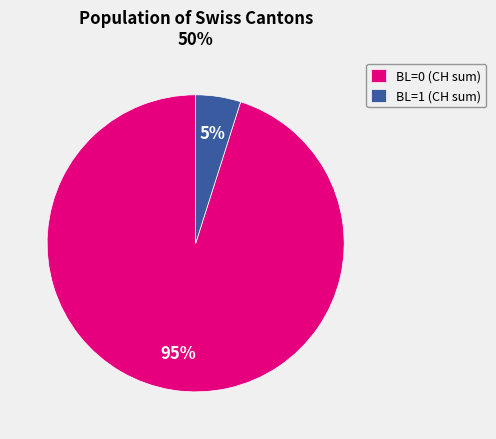

Rank the categories by value from lowest to highest.

BL=1 (CH sum), BL=0 (CH sum)